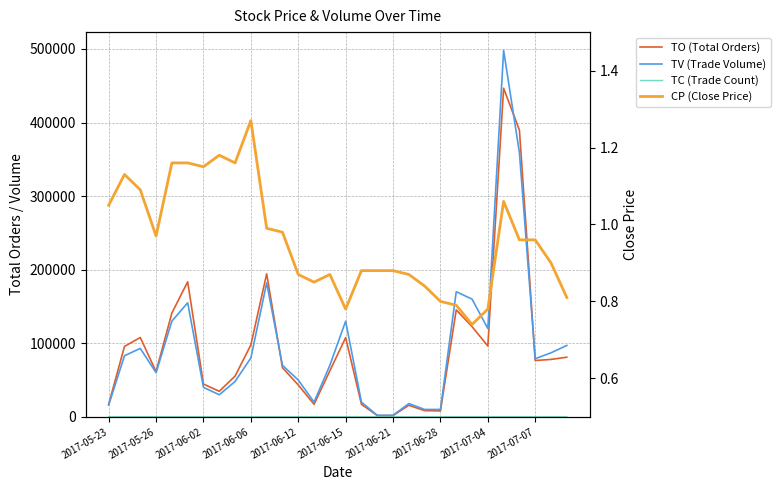

True or false: TV (Trade Volume) has a value of 277841.0 at 10.

False